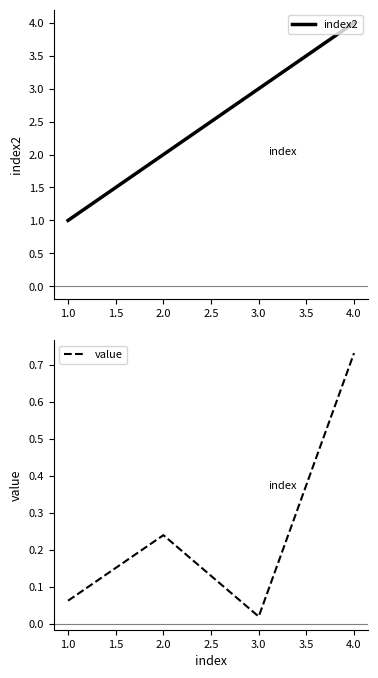

True or false: index2 has a value of 2 at 1.0.

False